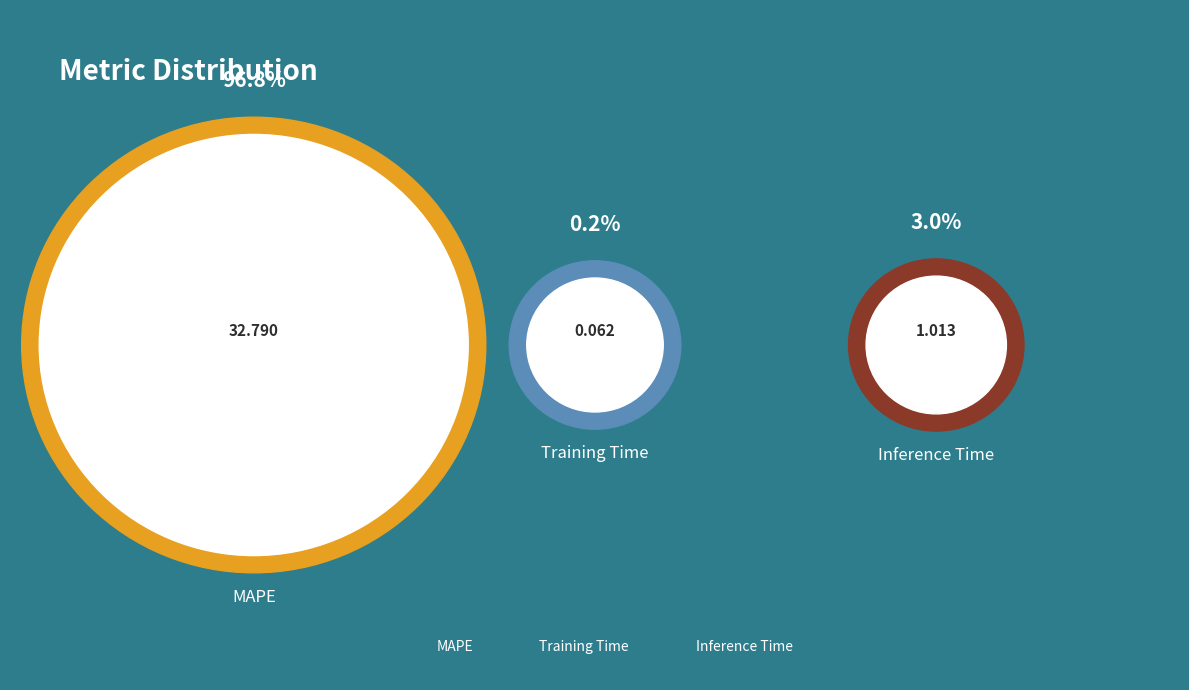

Which slice is the smallest?

Training Time